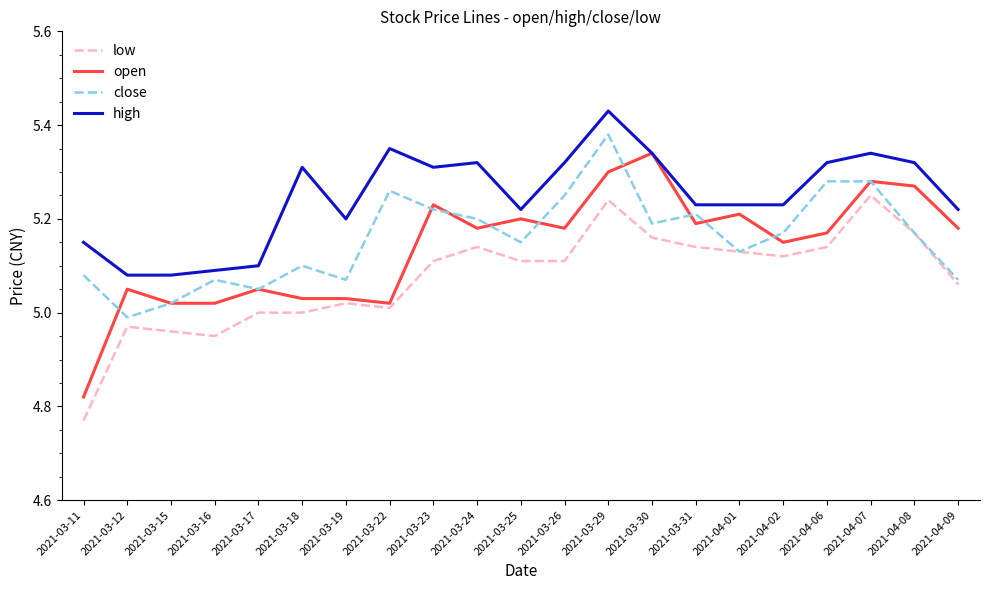

Which category has the highest value in the close series?

2021-03-29